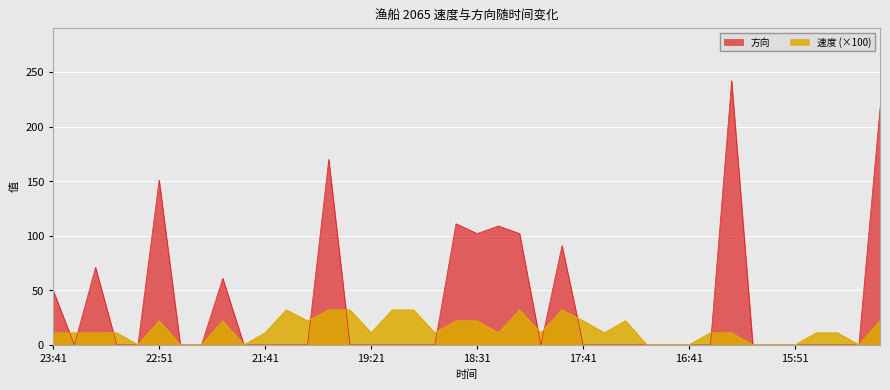

What are all the series names shown in the legend?

方向, 速度 (×100)